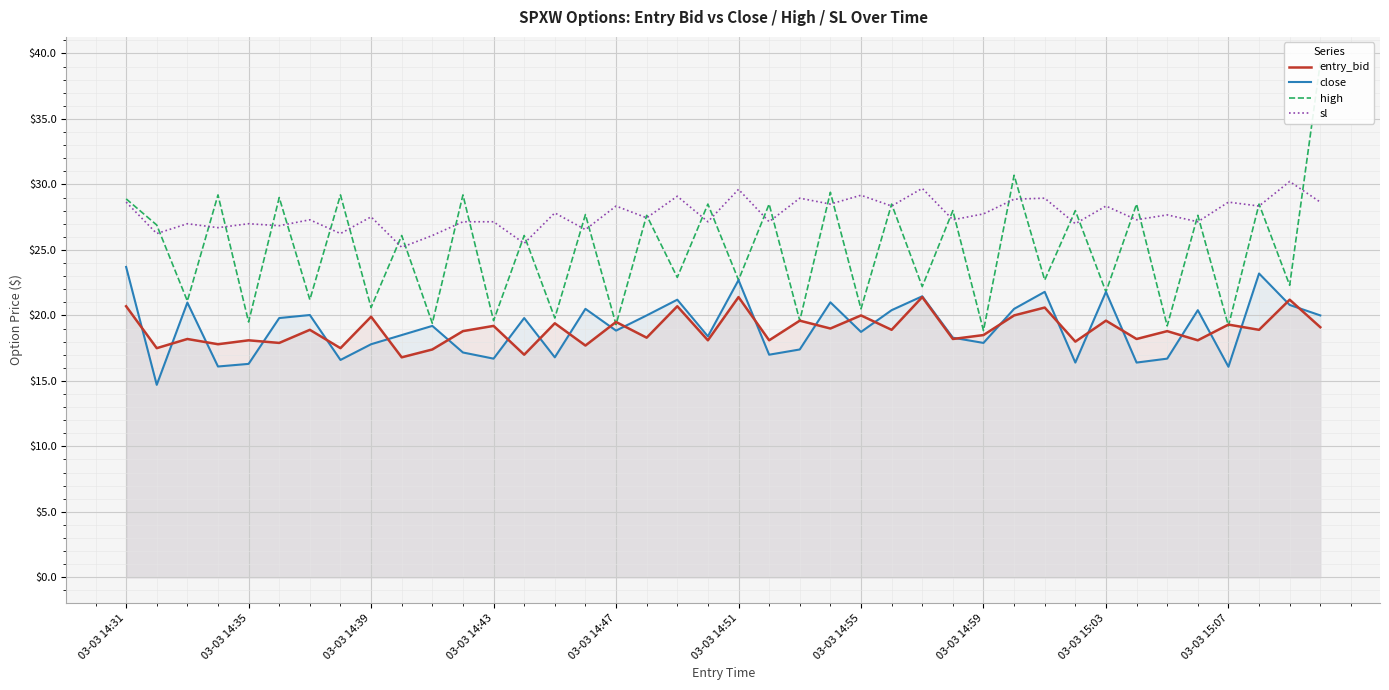

In sl, how many points are lower than both neighbors (excluding endpoints)?

17